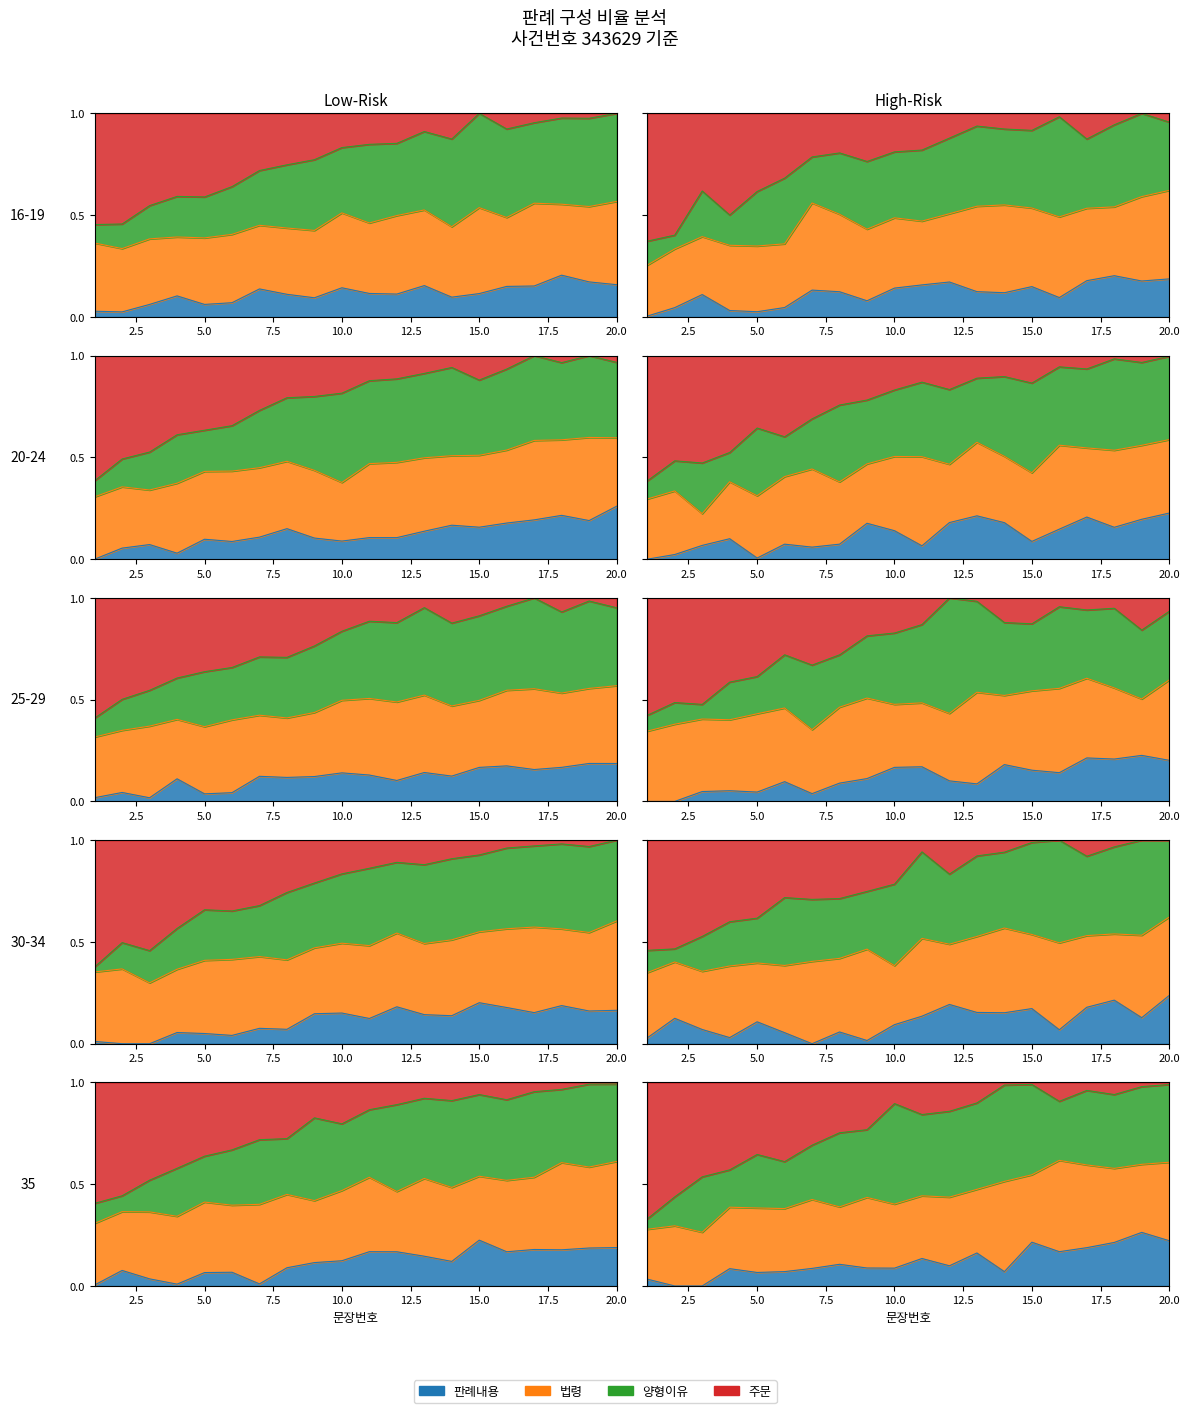

At which label does 양형이유 reach its peak?

20